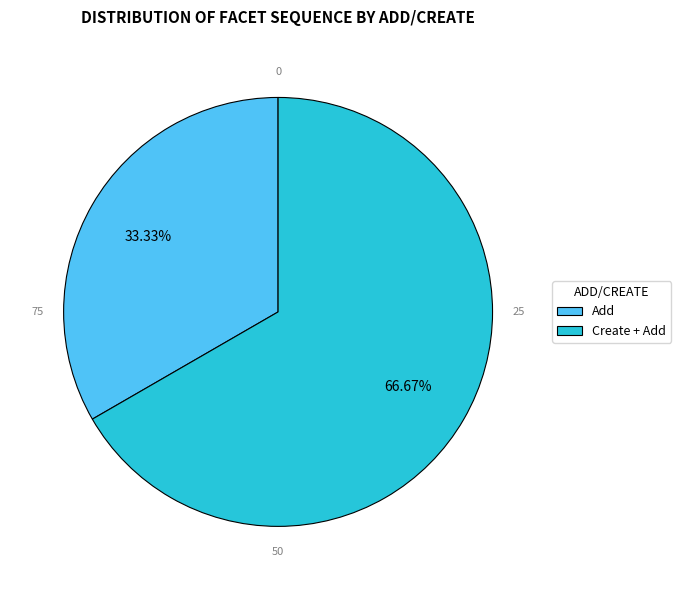

How many segments does this pie chart have?

2